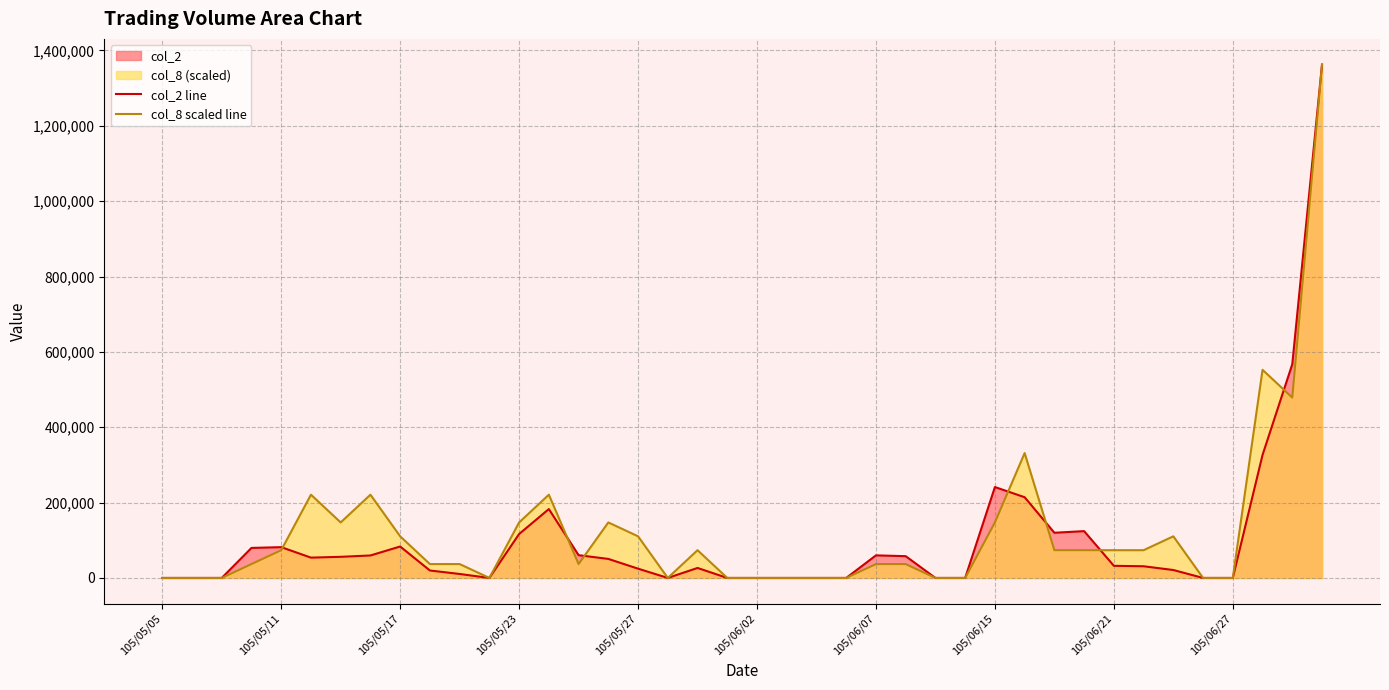

Count the number of data series in this chart.

2